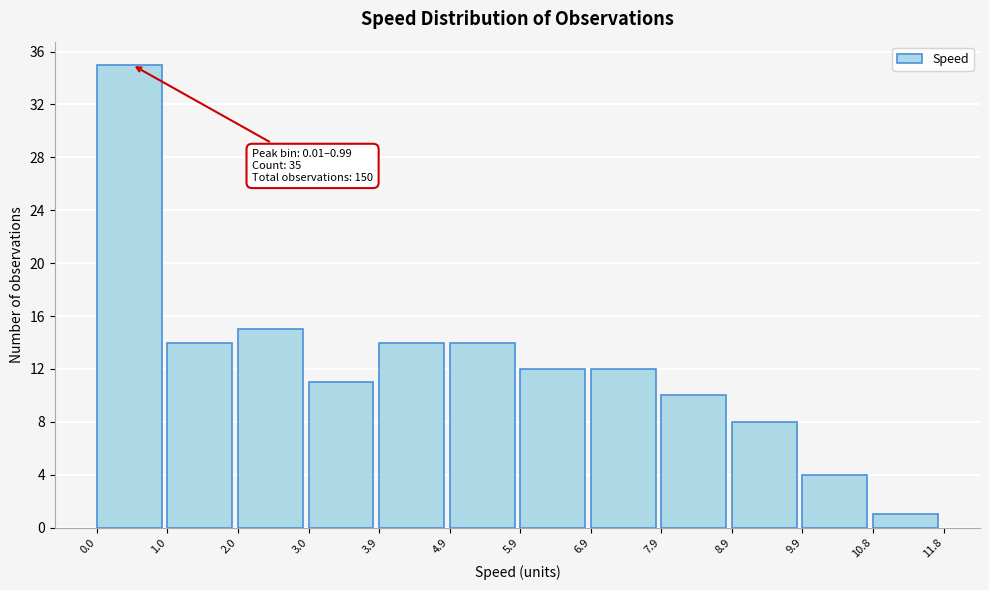

Which range on the x-axis has the tallest bar?

0.0 to 1.0